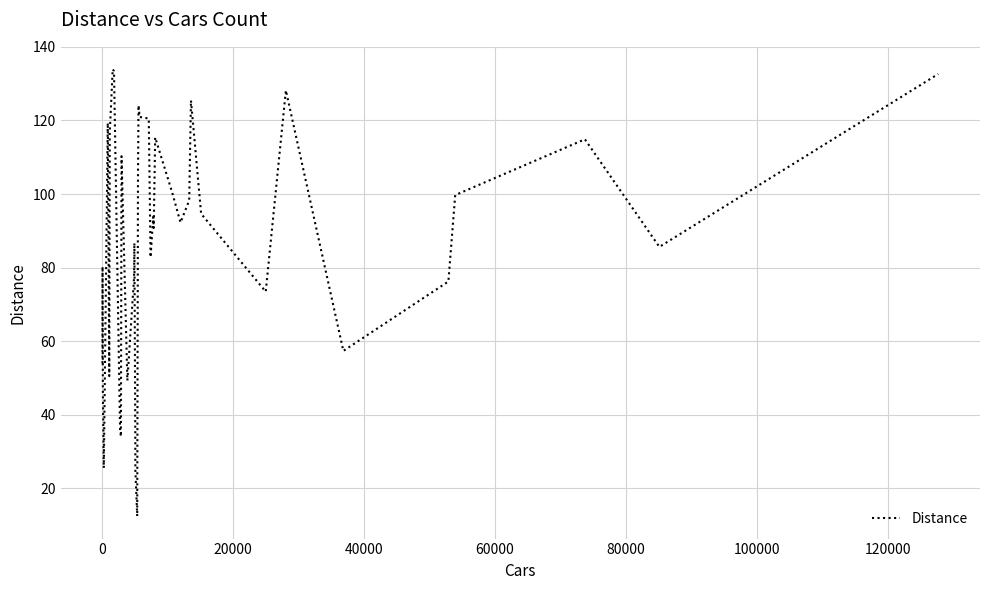

True or false: the data has more than 2 interior local peaks.

True